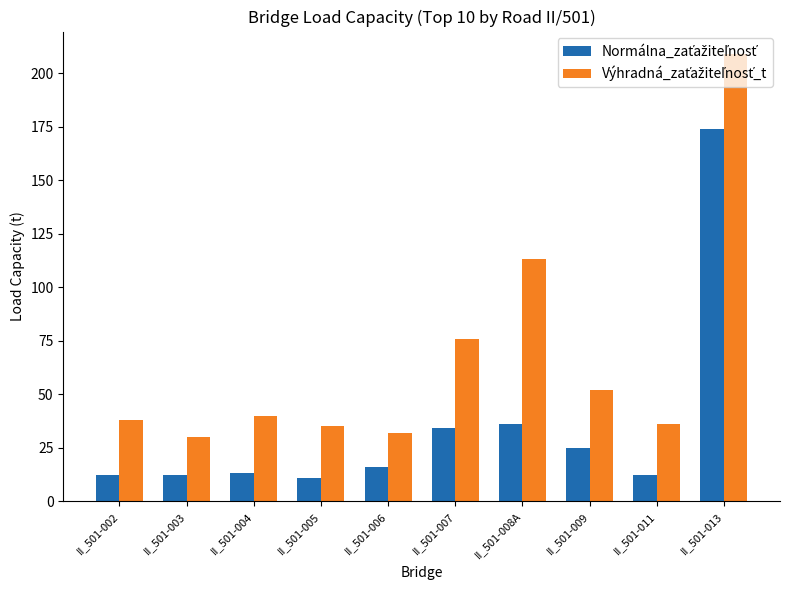

At which category does the chart reach its peak across all series?

II_501-013